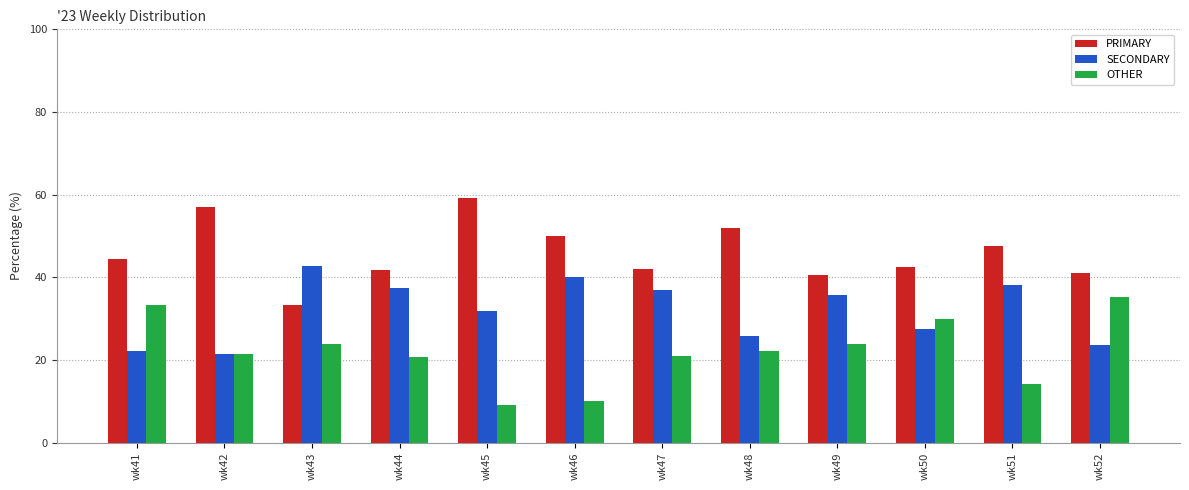

Which series has the largest total across all categories?

PRIMARY